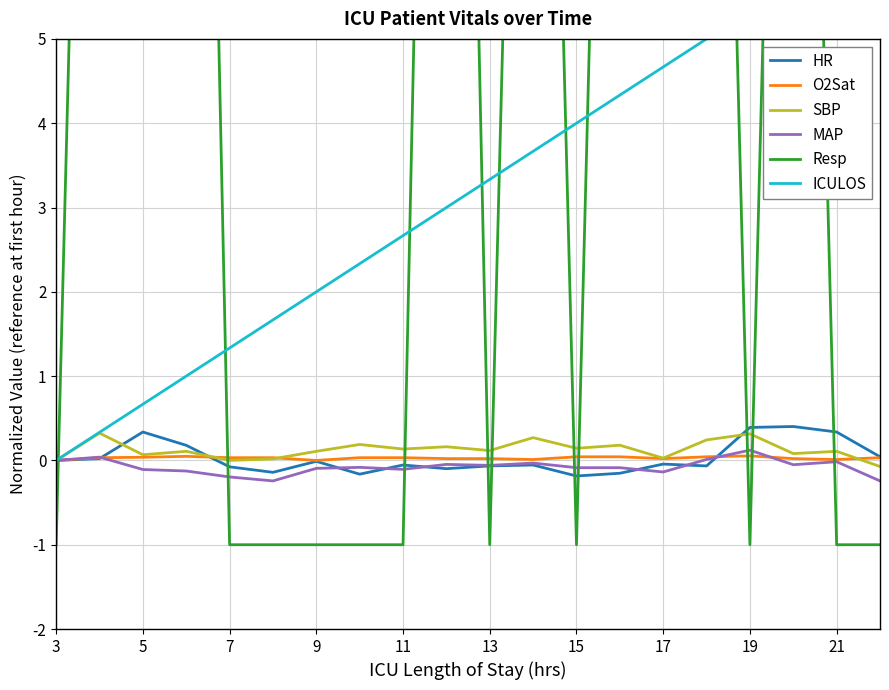

How many interior local valleys does the SBP series have?

7